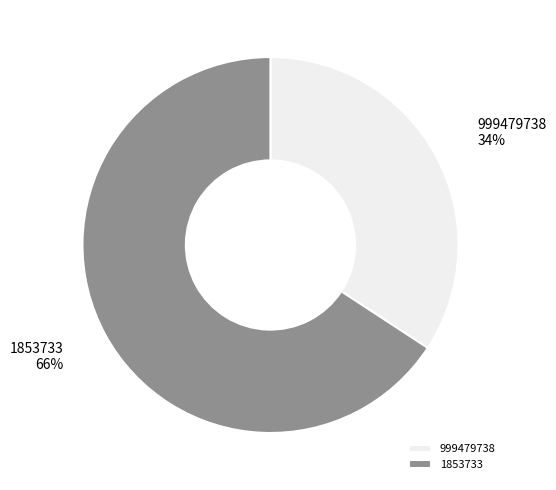

To the nearest percent, what is the combined percentage of 1853733 and 999479738?

100%